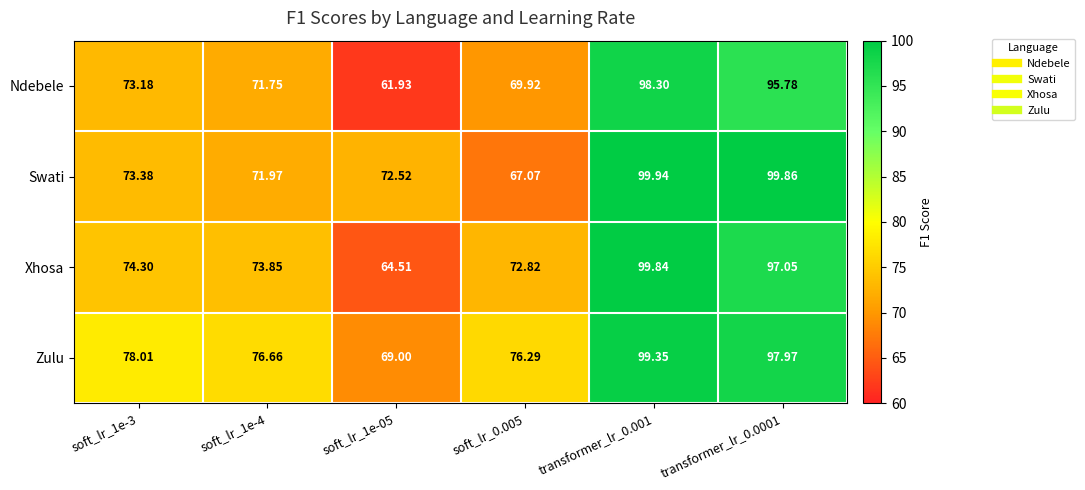

At which category is the sum across all series the highest?

transformer_lr_0.001